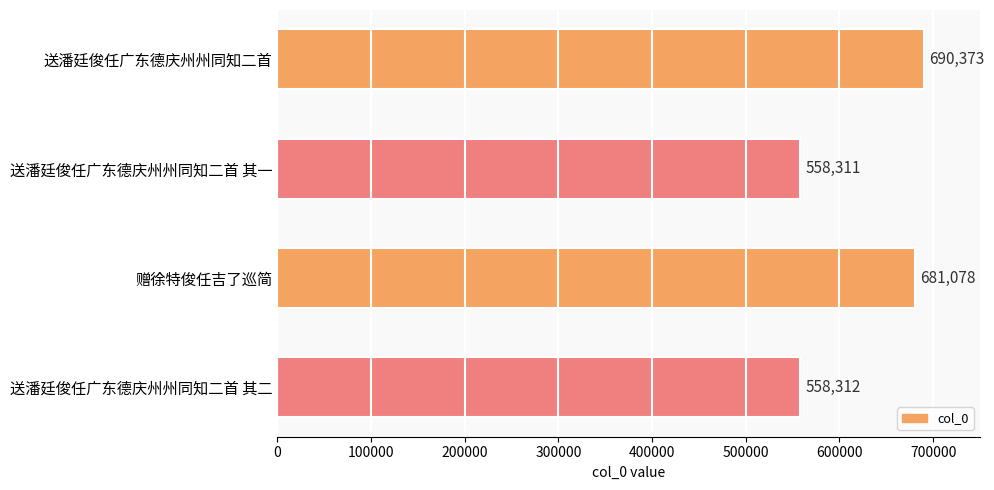

What is the difference between the maximum and second lowest values?

132061